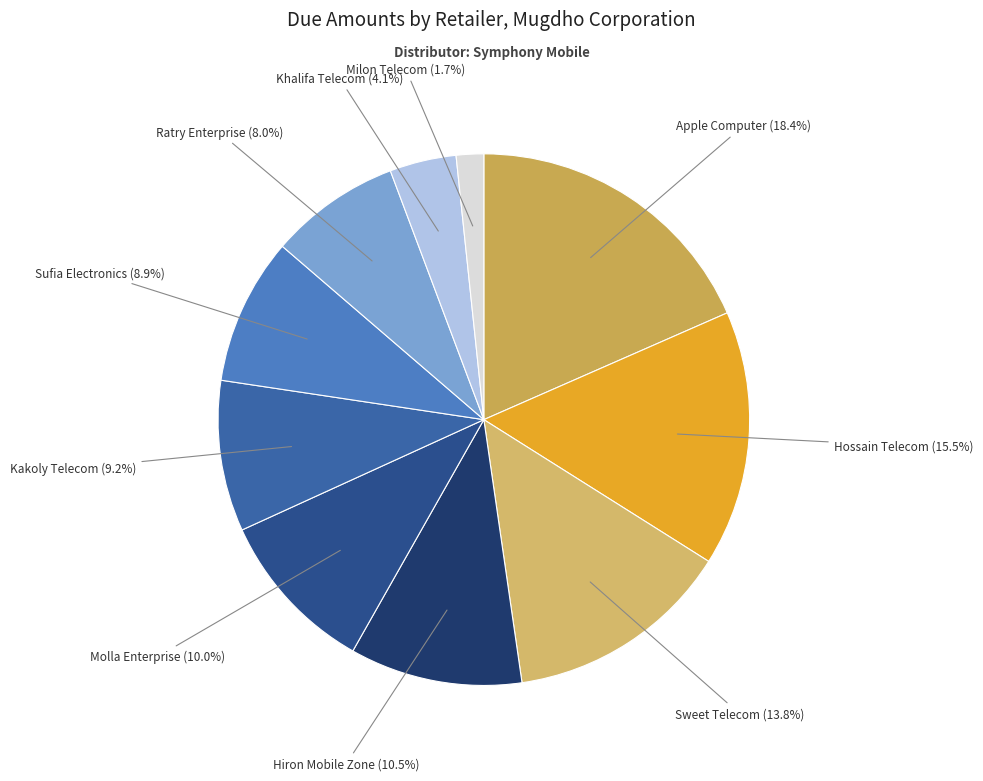

How many slices are in this pie chart?

10